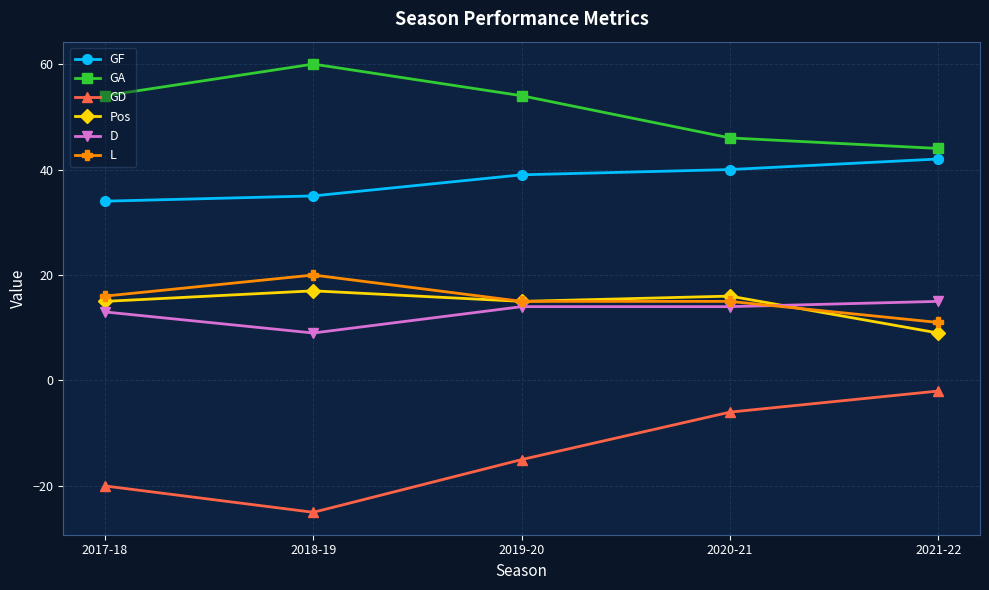

How many lines are shown in the chart?

6